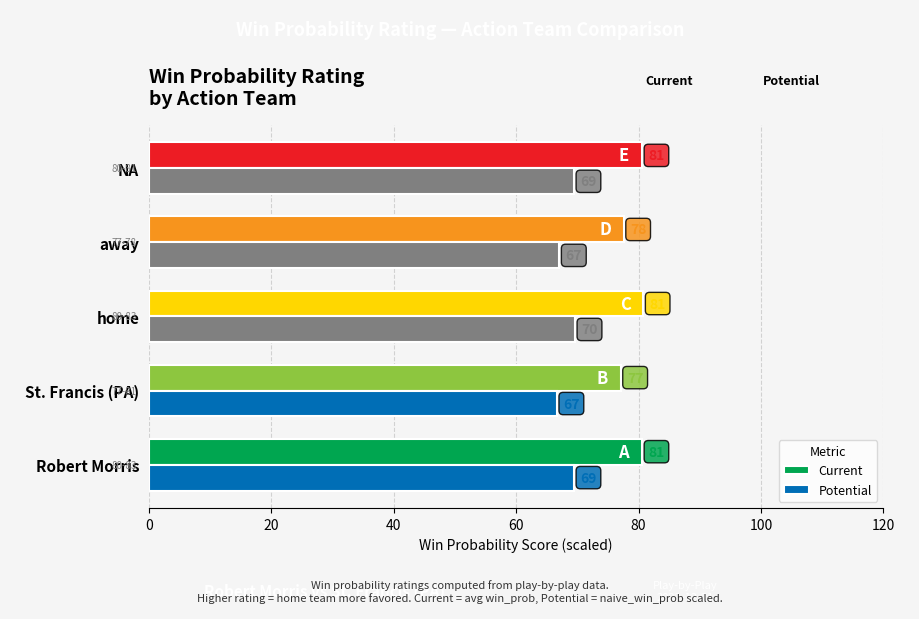

Rank the series at St. Francis (PA) from highest to lowest value.

Current, Potential